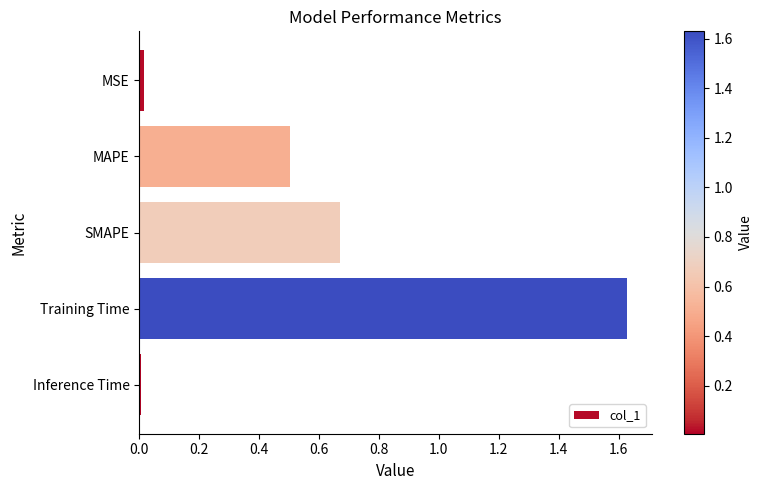

True or false: the data shows 1.1 at SMAPE.

False